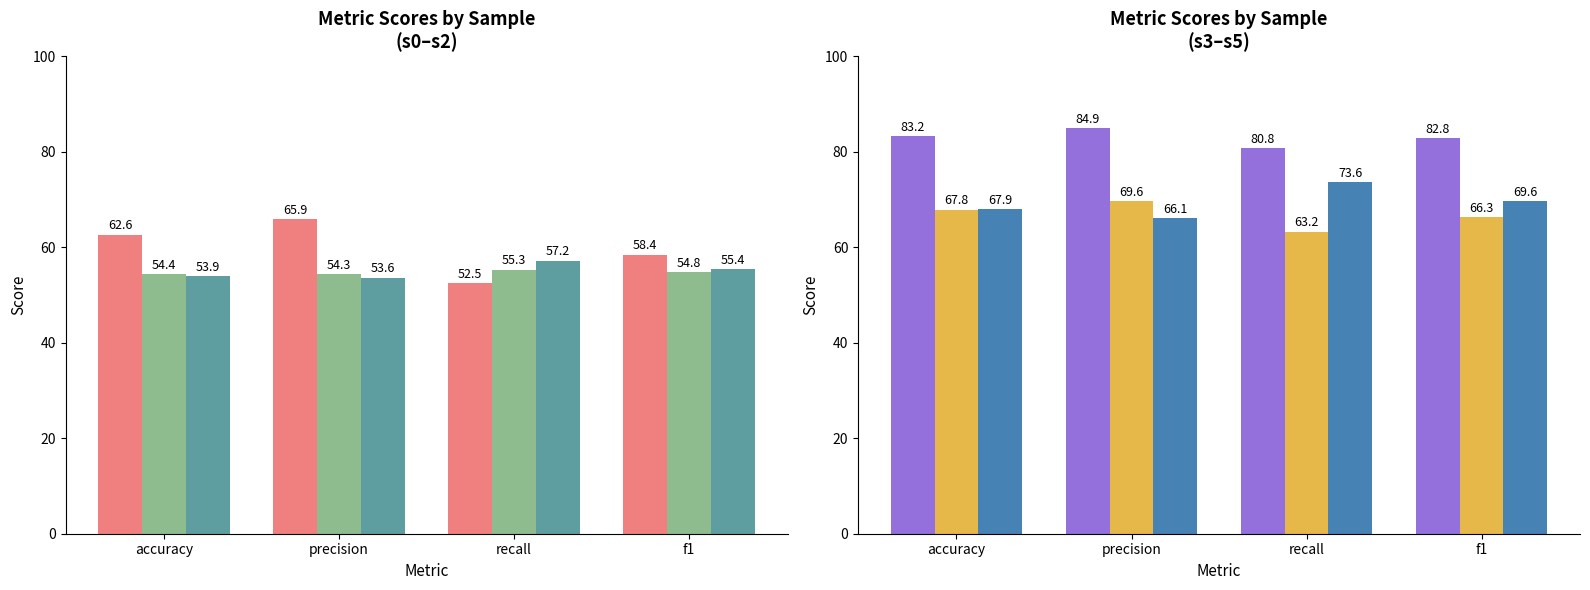

Reading left to right, what are all the values shown in this chart?

s0: 62.6	65.9	52.5	58.4
s1: 54.4	54.3	55.3	54.8
s2: 53.9	53.6	57.2	55.4
s3: 83.2	84.9	80.8	82.8
s4: 67.8	69.6	63.2	66.3
s5: 67.9	66.1	73.6	69.6